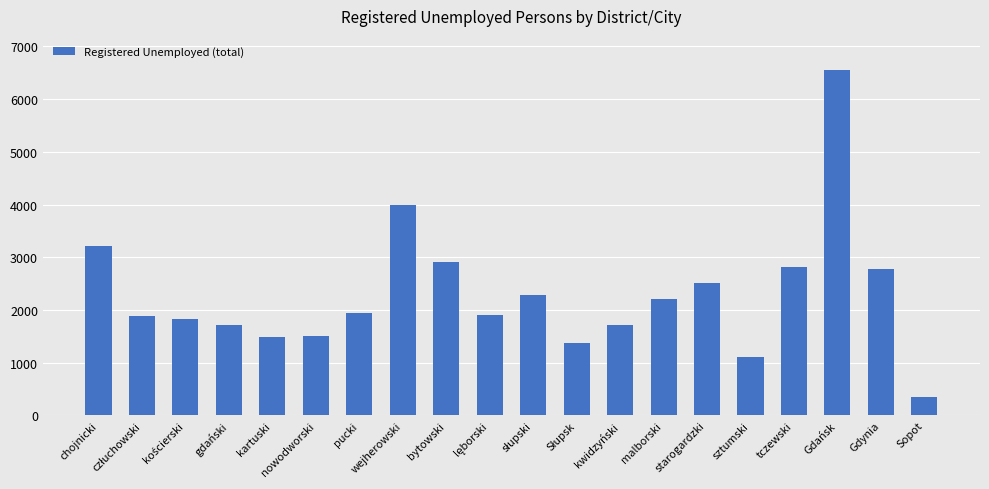

Which label corresponds to the largest value in the chart?

Gdańsk